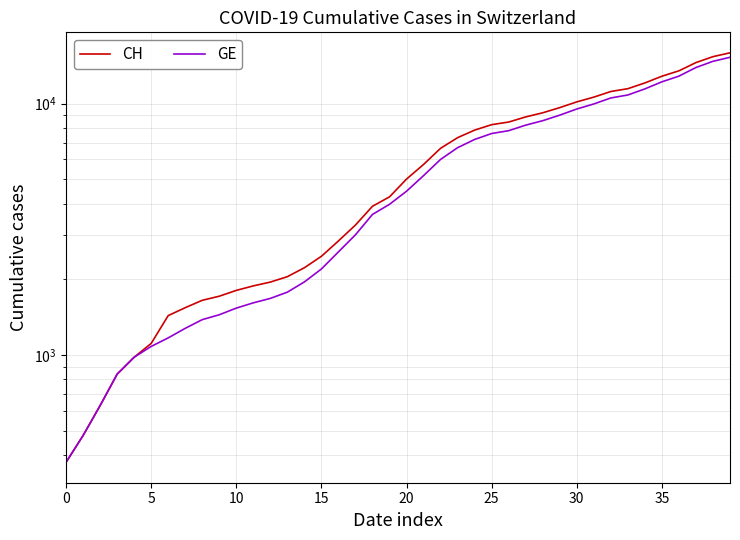

At which label does GE reach its peak?

39